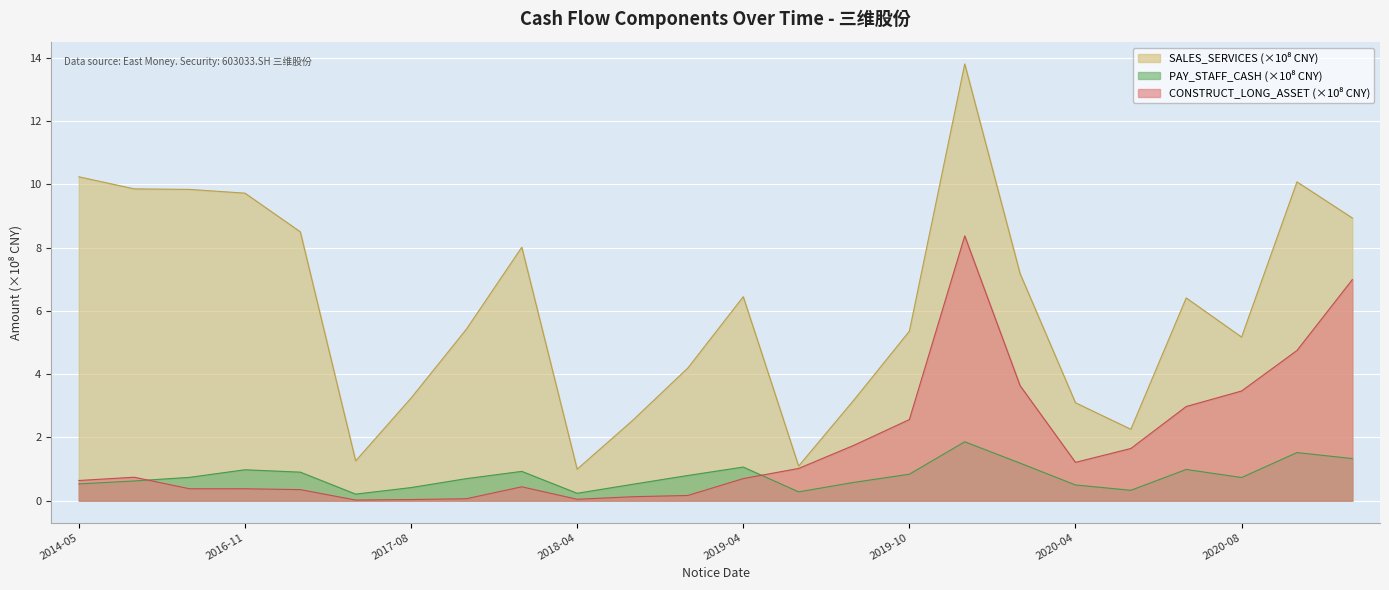

At which category does the chart reach its peak across all series?

2020-04-30